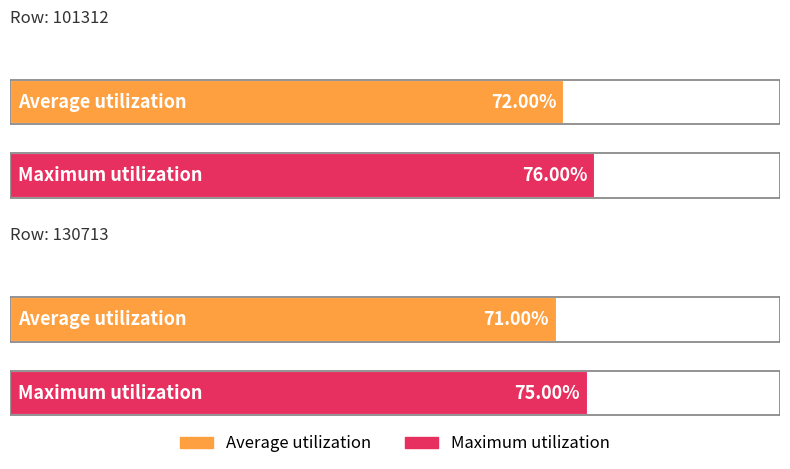

At how many categories does at least one series exceed 0?

2